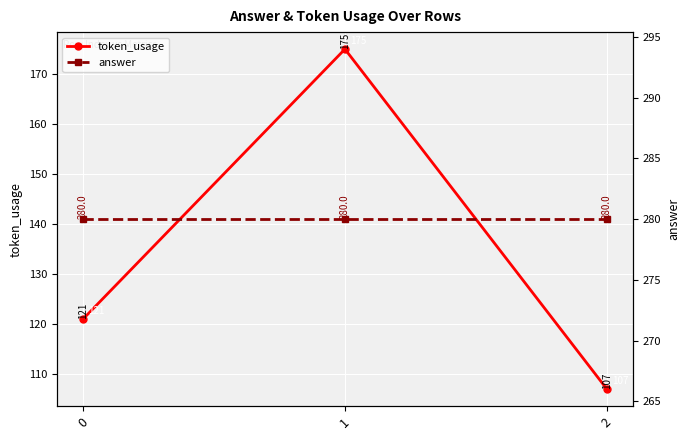

Rank the series by their average value, from highest to lowest.

answer, token_usage